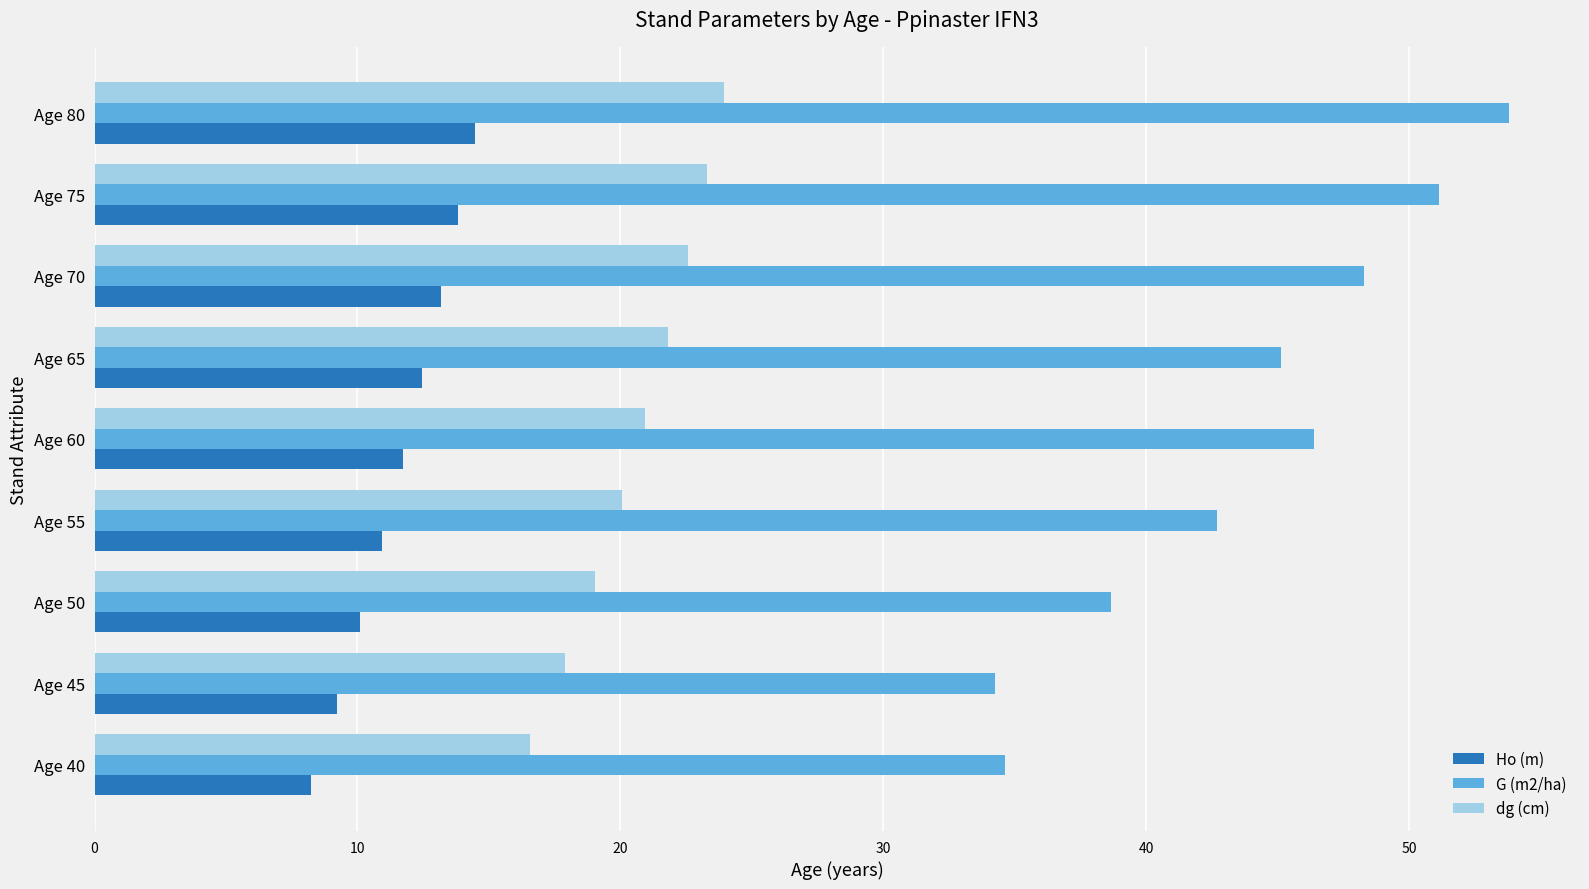

True or false: Ho (m) has a value of 10.1 at Age 50.

True